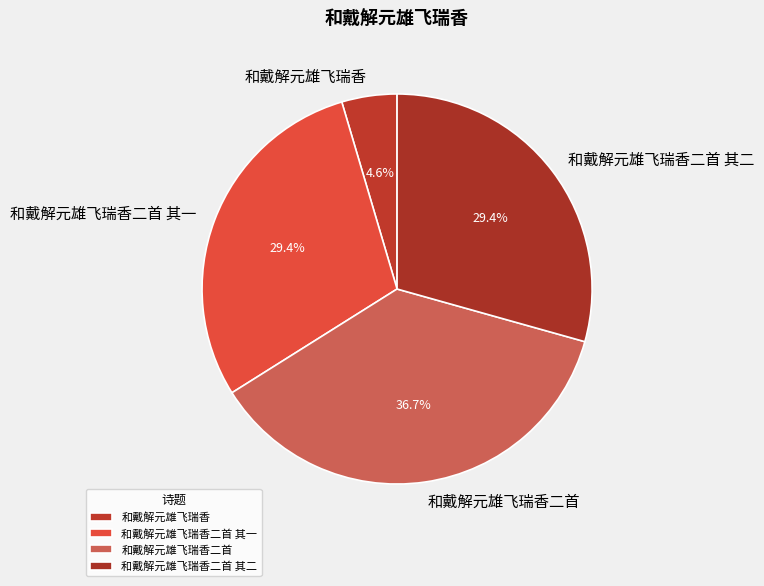

Is 和戴解元雄飞瑞香 the majority of the pie?

No